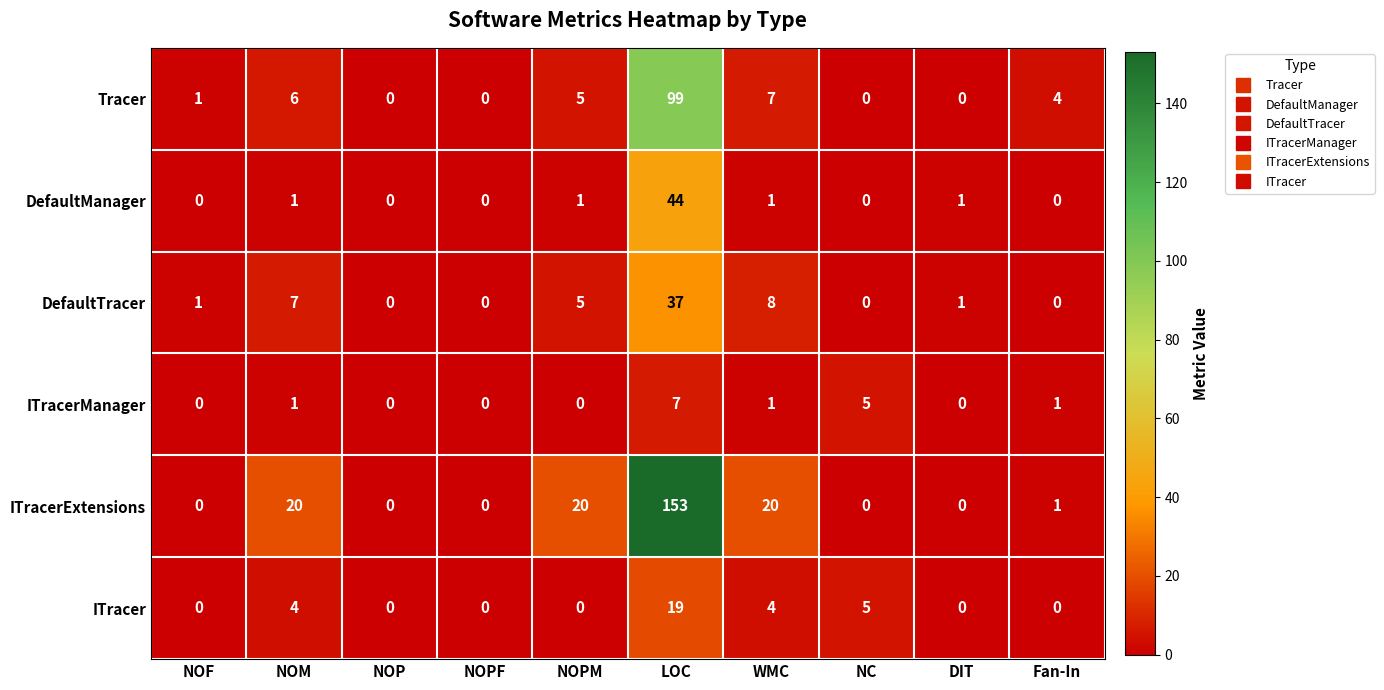

Is it true that Tracer equals 7 at WMC?

True